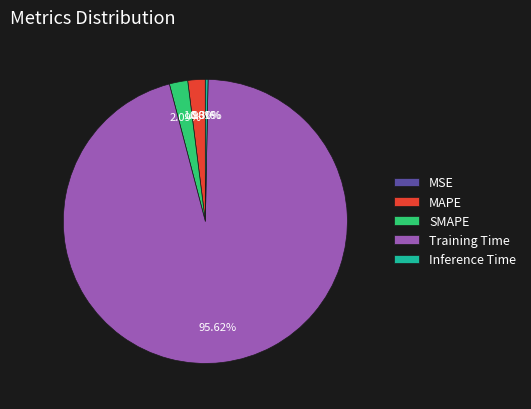

Does Training Time account for over 50% of the chart?

Yes